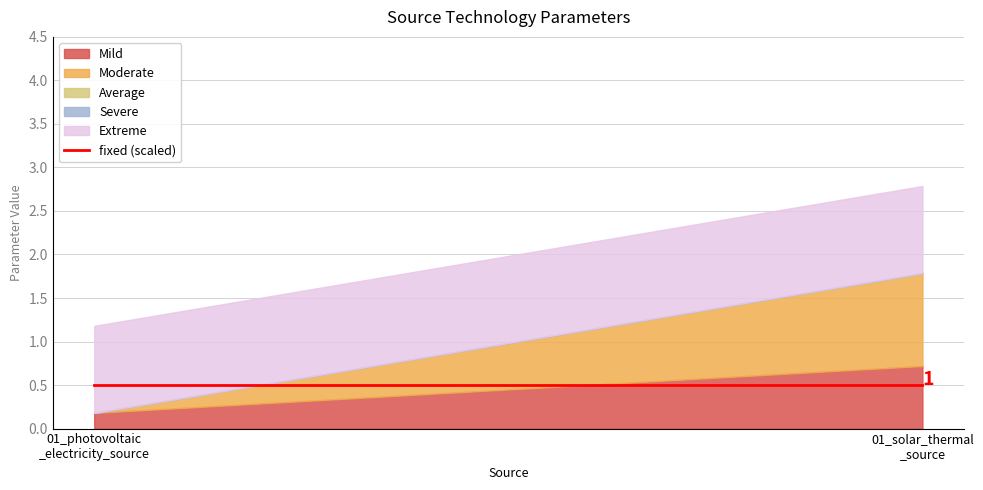

Reading left to right, extract all data points from this chart.

Mild: 0.2	0.7
Moderate: 0.0	1.1
Average: 0.0	0.0
Severe: 0.0	0.0
Extreme: 1.0	1.0